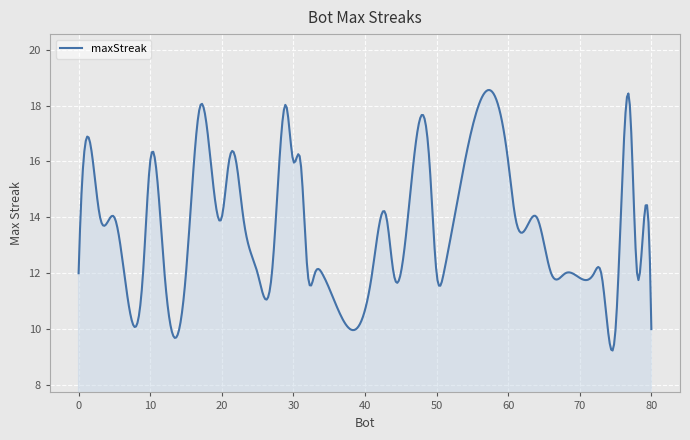

What is the greatest value displayed?

18.6